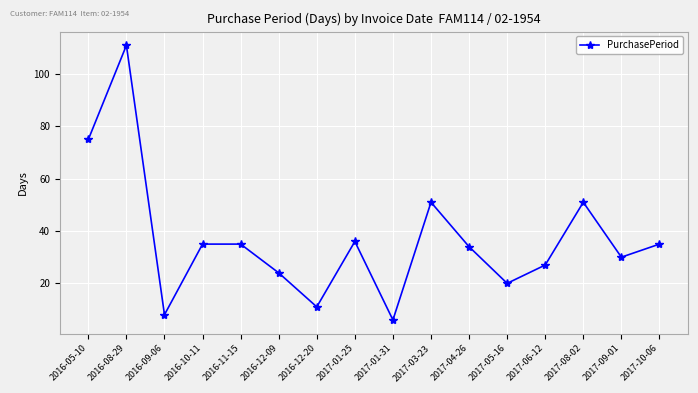

What is the label of the 10th point from the right?

2016-12-20